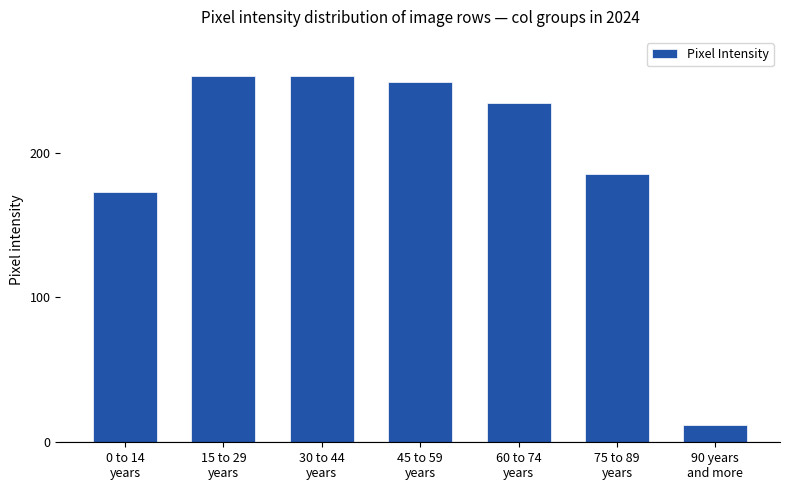

How many values are below 234?

3